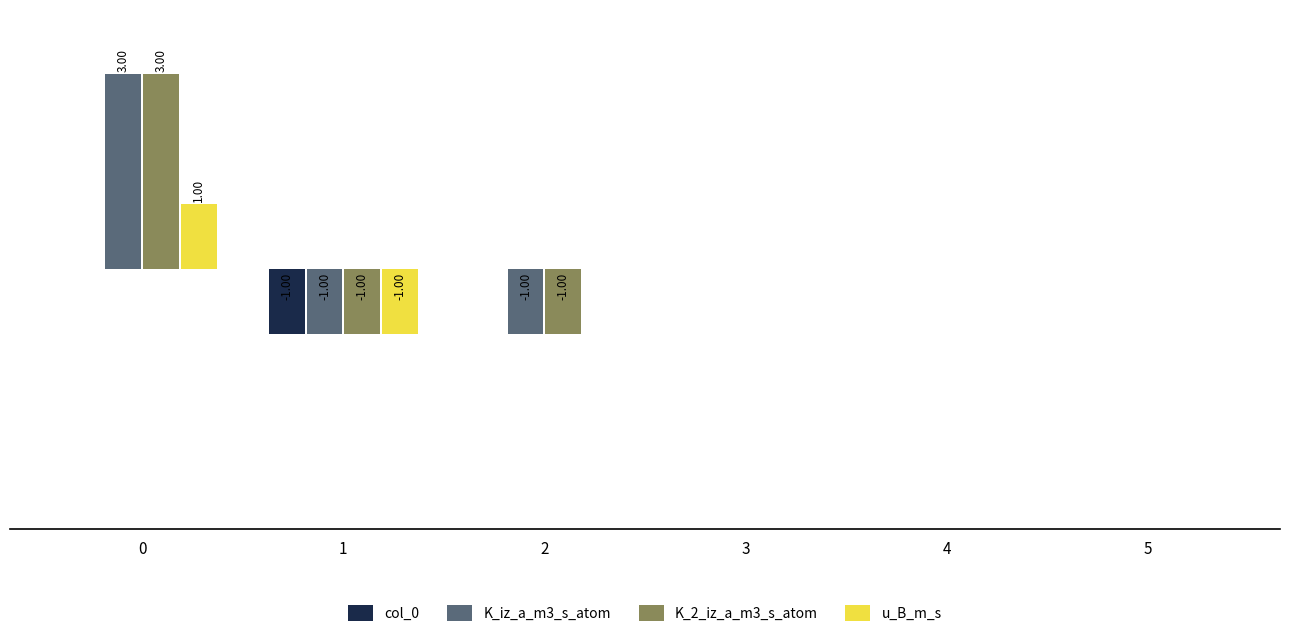

Are the bars horizontal?

No